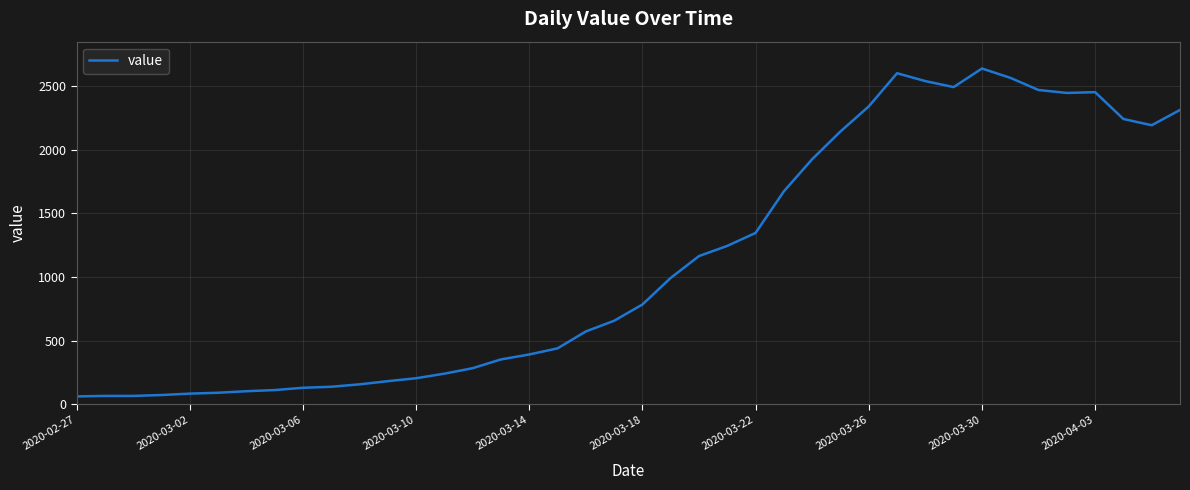

What is the difference between the maximum and minimum values?

2579